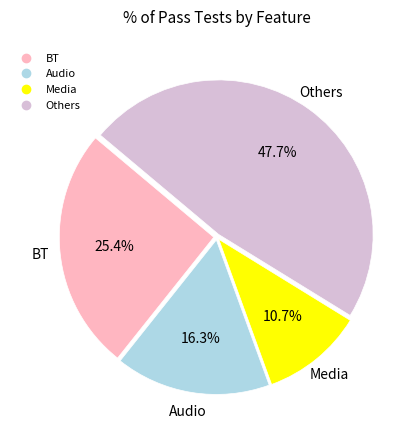

Does any single category account for the majority?

No